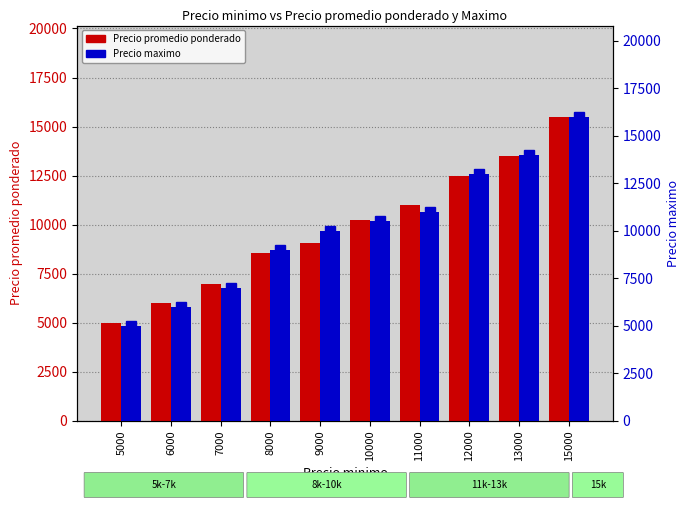

At which category is the sum across all series the highest?

15000